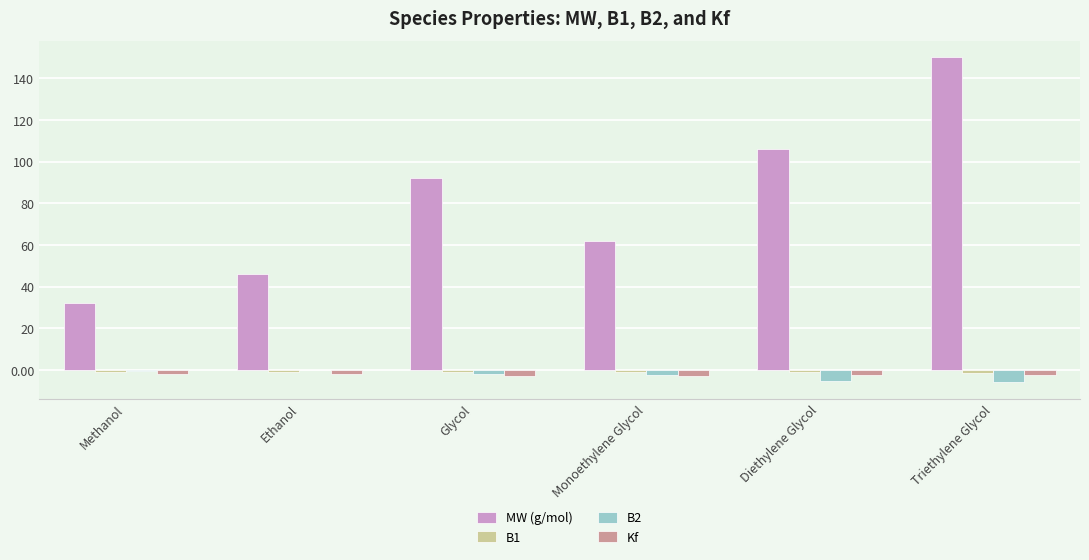

What is the sum of all B2 values?

-16.2